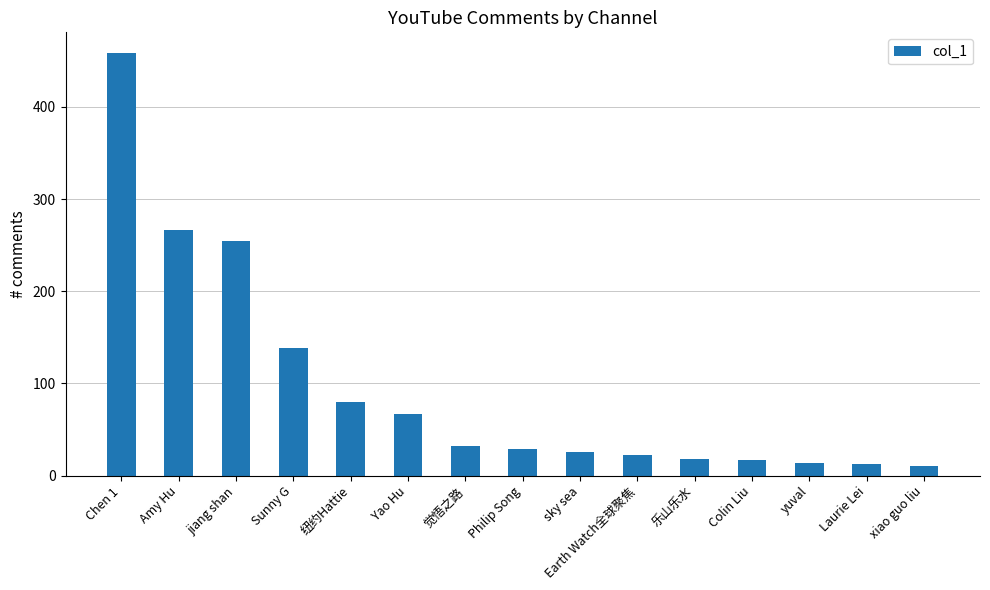

What is the greatest value displayed?

458